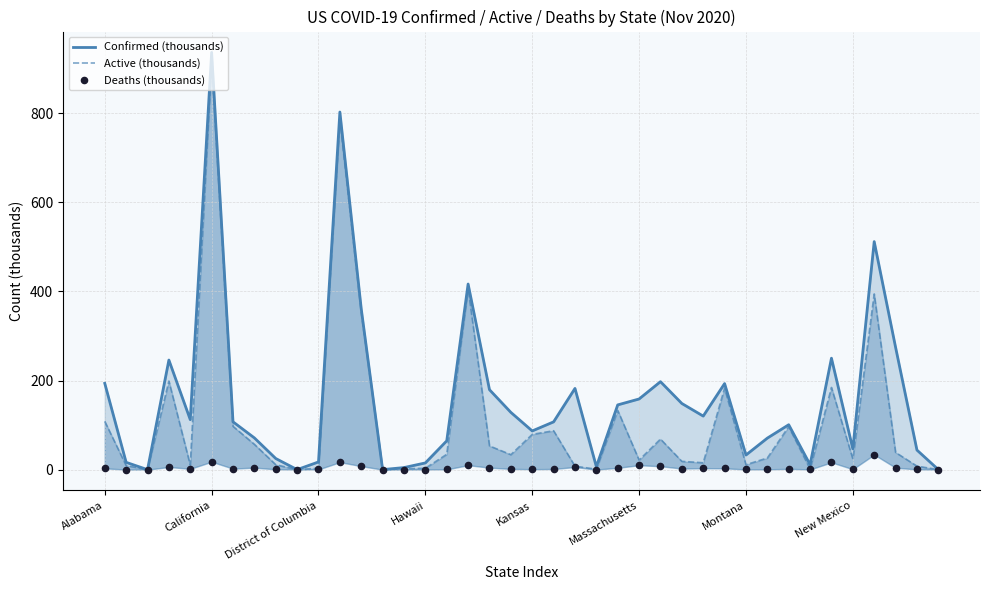

At how many categories does at least one series exceed 783?

2